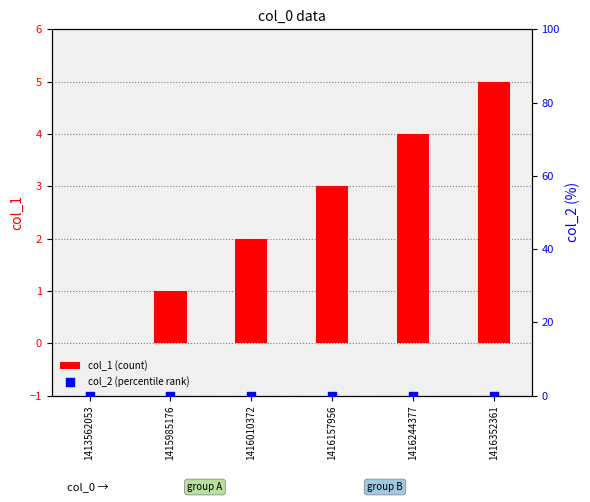

Which series reaches the maximum Y coordinate?

col_1 (count)